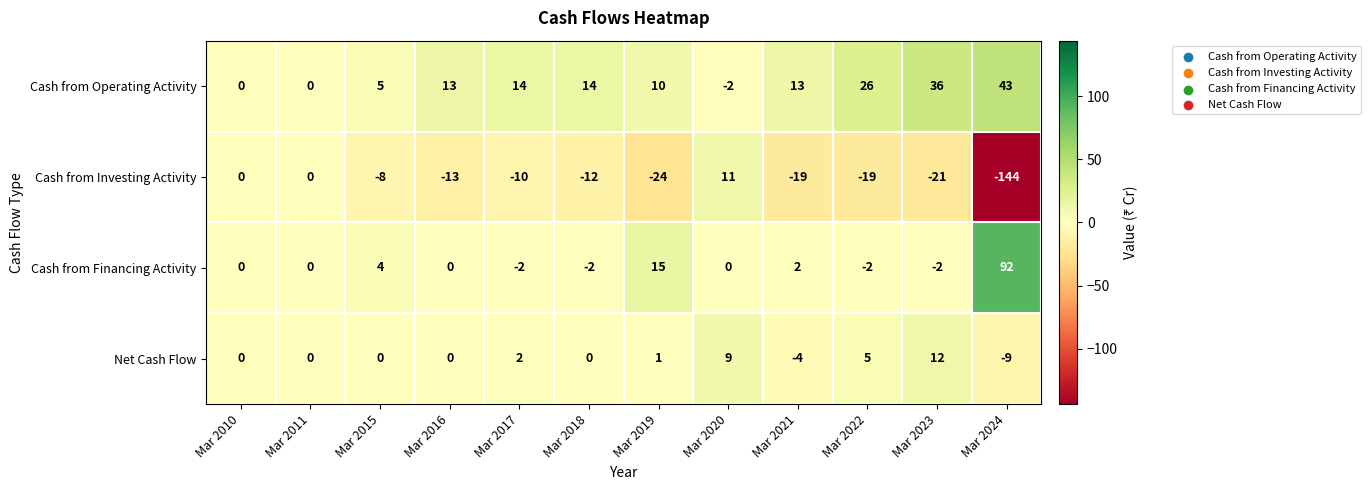

Which label corresponds to the largest value in the chart?

Mar 2024